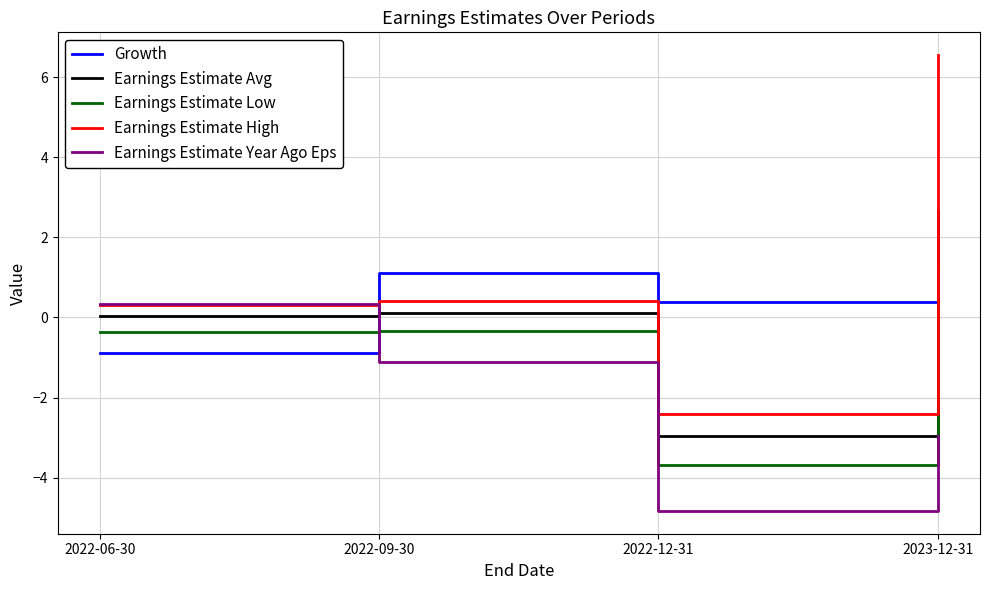

What is the difference between the Growth values at 2022-06-30 and 2022-09-30?

2.0